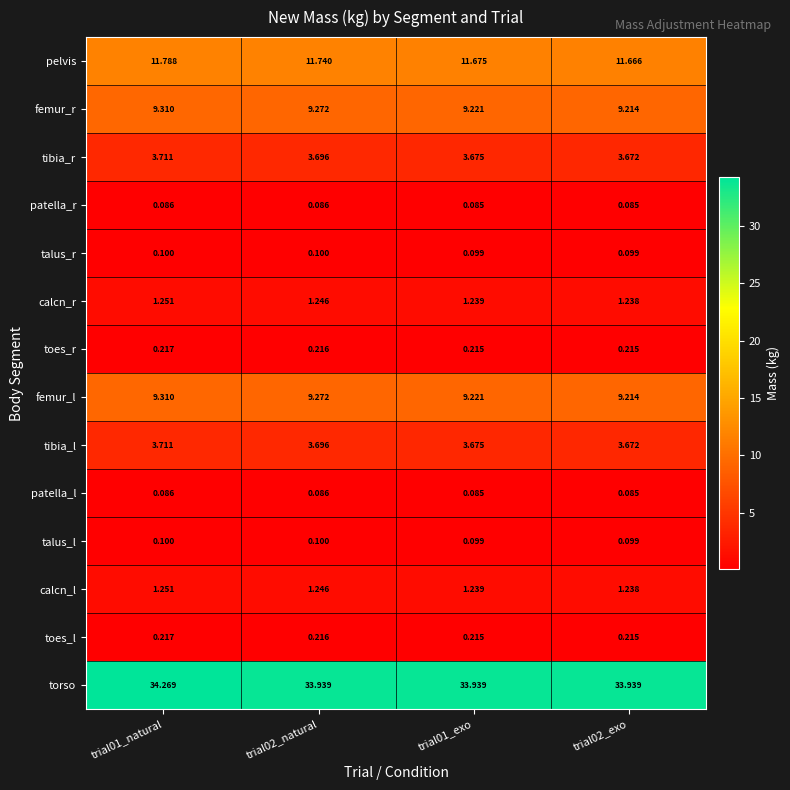

Which series has the largest total across all categories?

torso